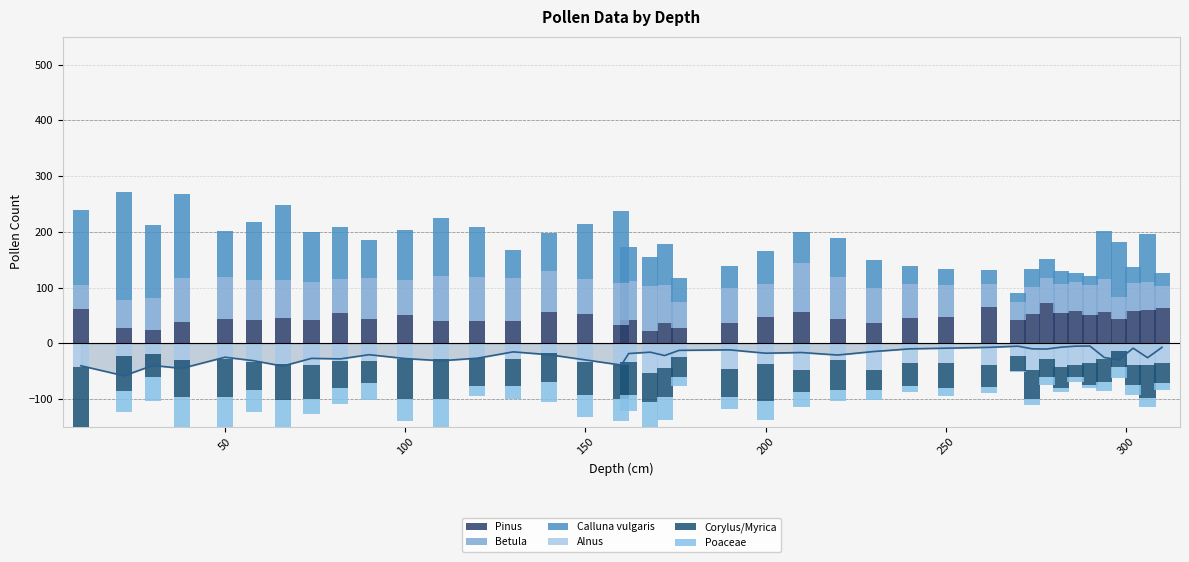

What are all the series names shown in the legend?

Pinus, Betula, Calluna vulgaris, Alnus, Corylus/Myrica, Poaceae